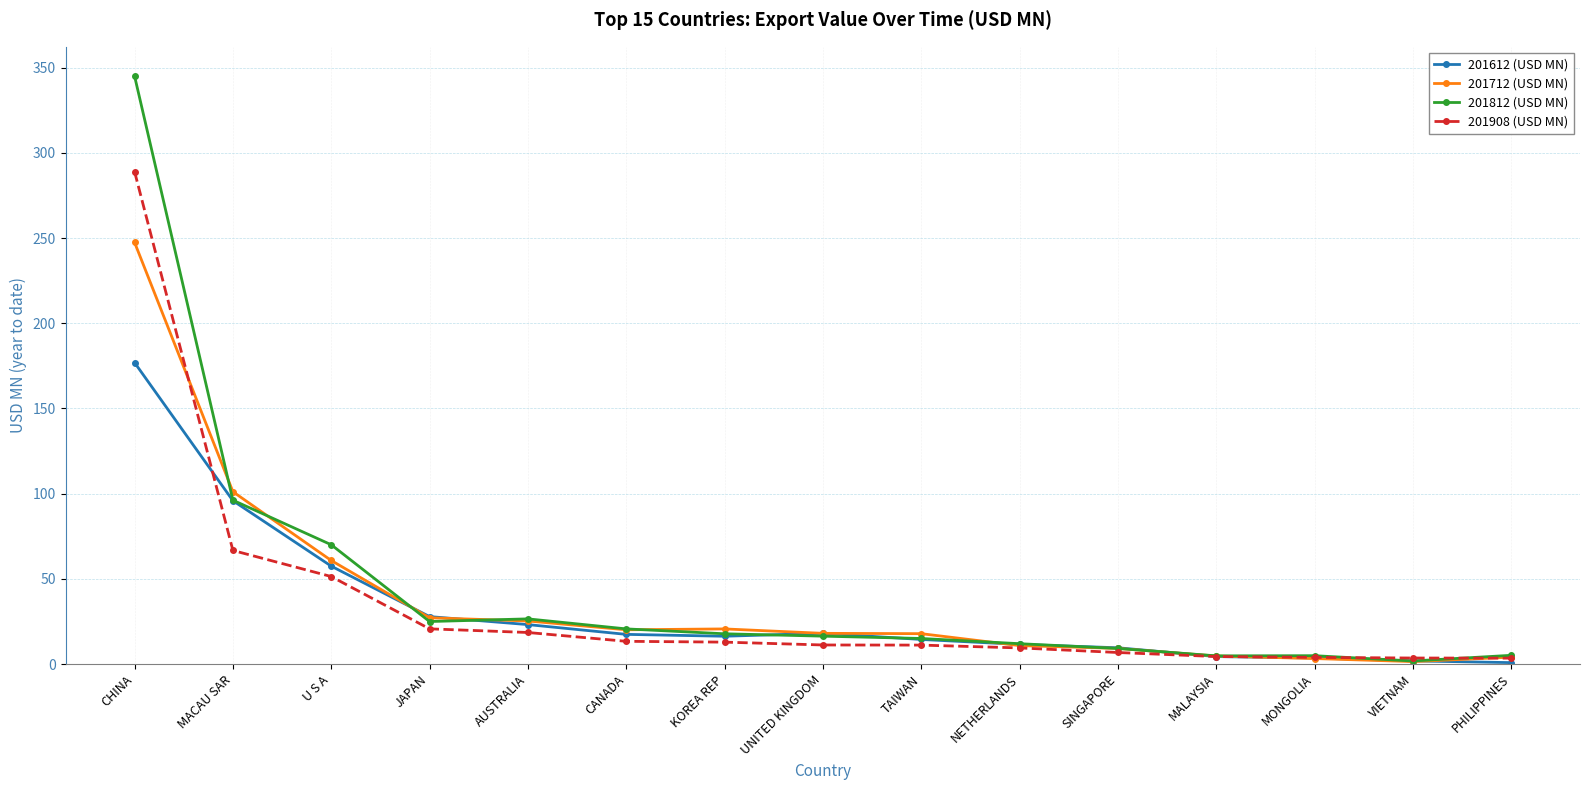

At which category is the sum across all series the highest?

CHINA